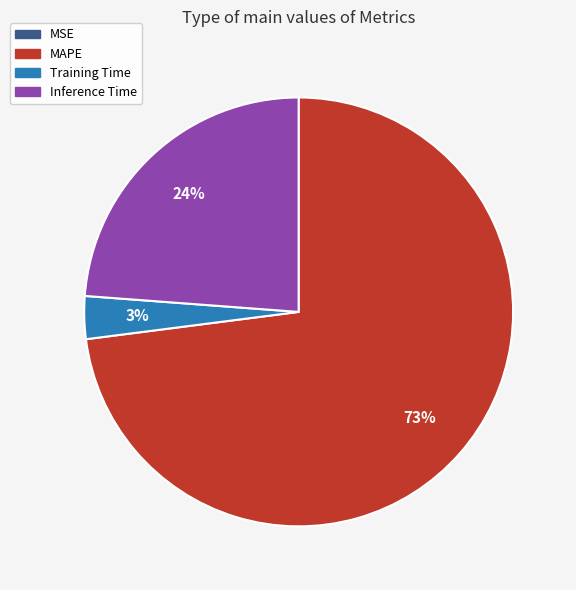

Is it true that MAPE is 73% of the pie?

True